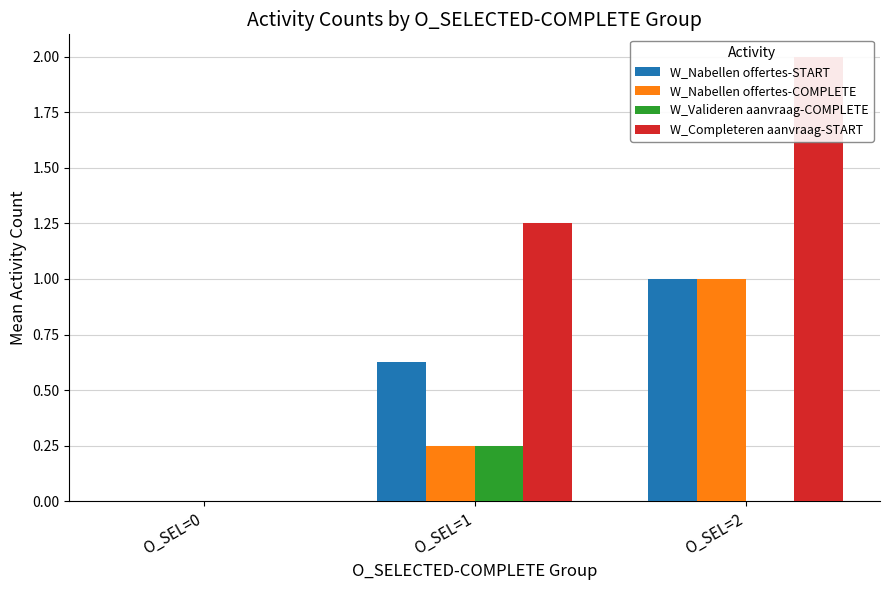

Count the W_Completeren aanvraag-START values in the range 0 to 2.

3